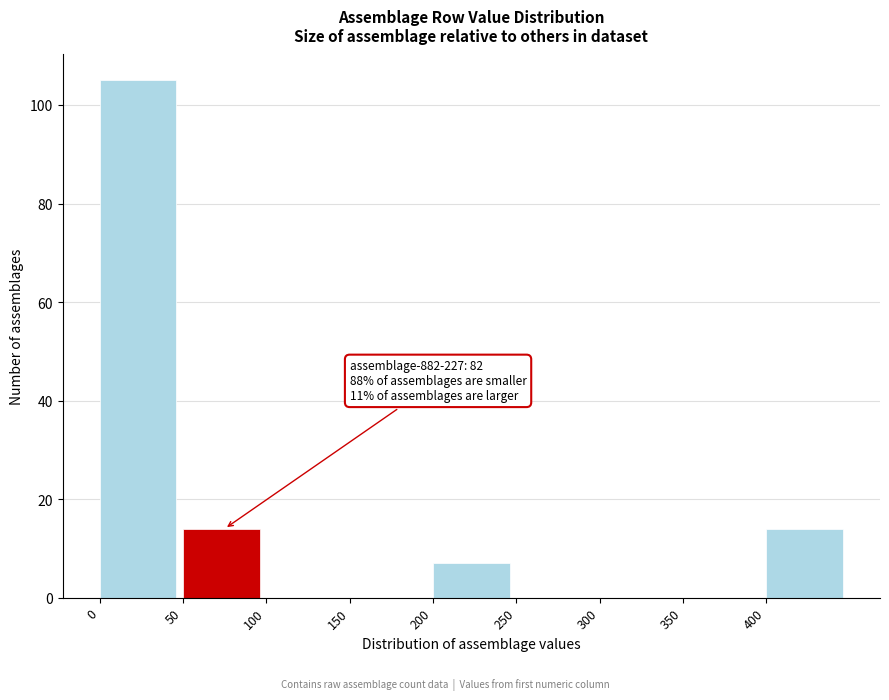

Over which range of the x-axis is the bar tallest?

0 to 50